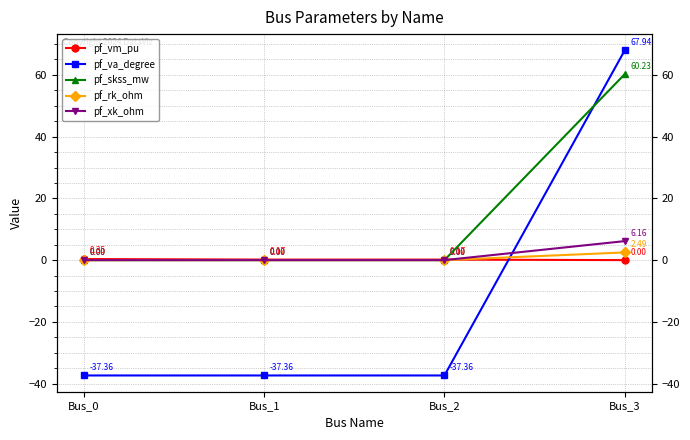

How many positive values does the pf_skss_mw series have?

1